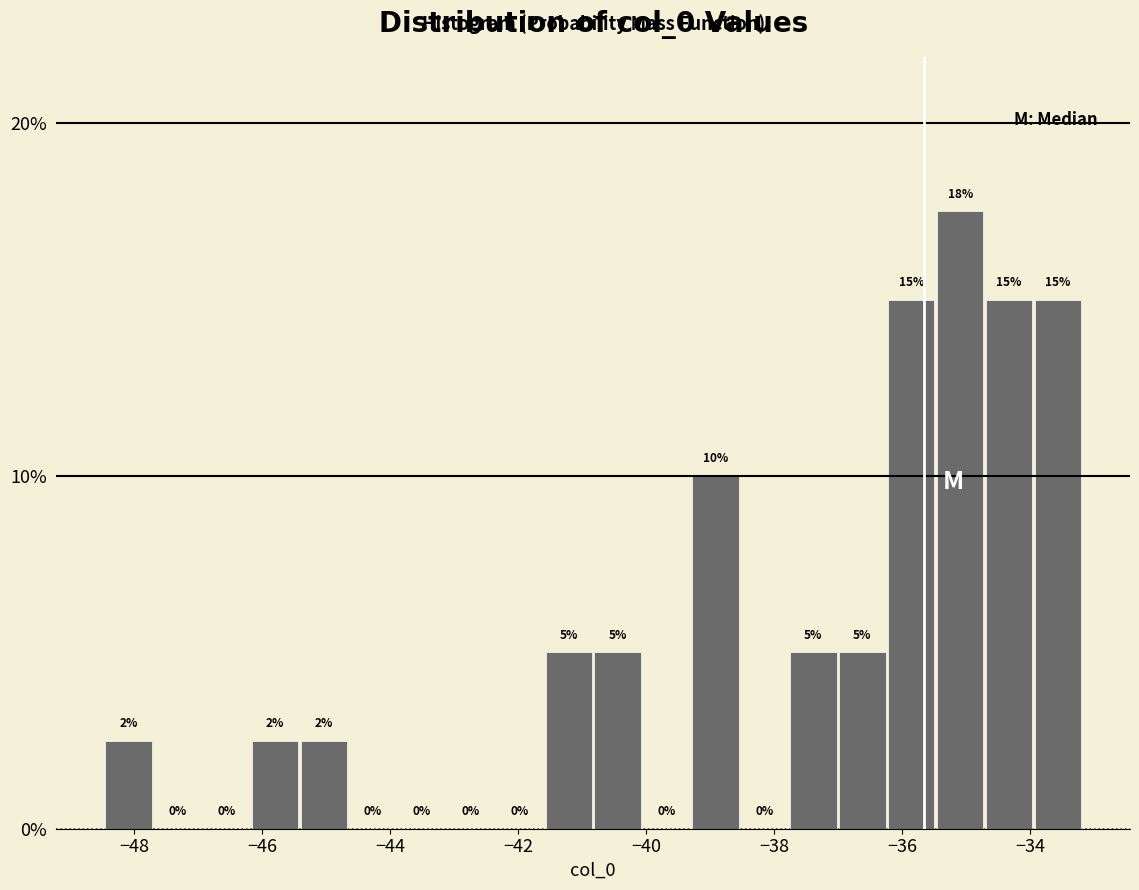

Read against the x-axis, roughly where is the centre of the tallest bar?

-35.0